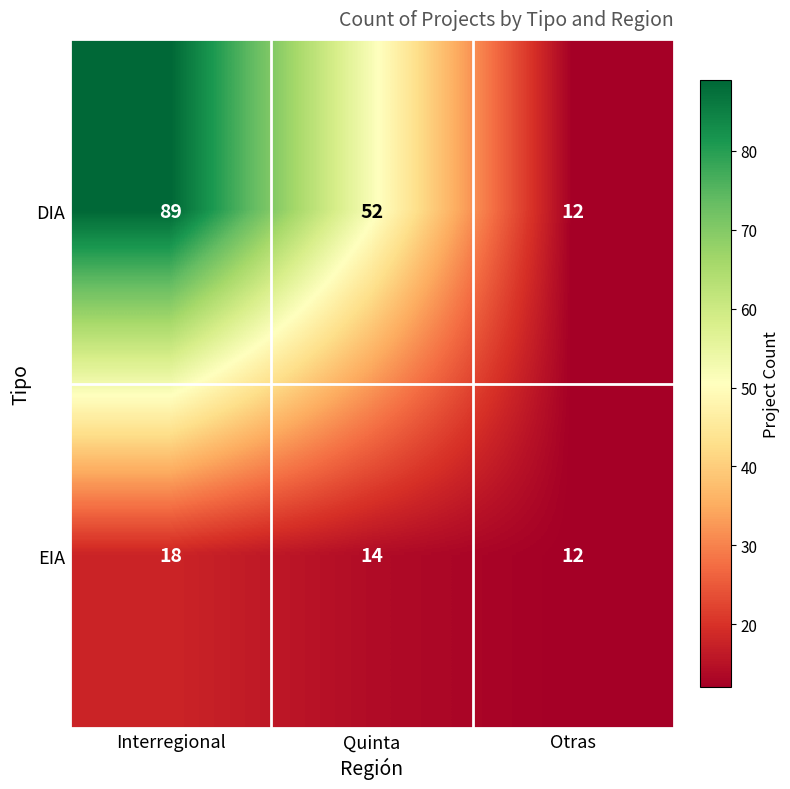

How many data points does each series have?

3